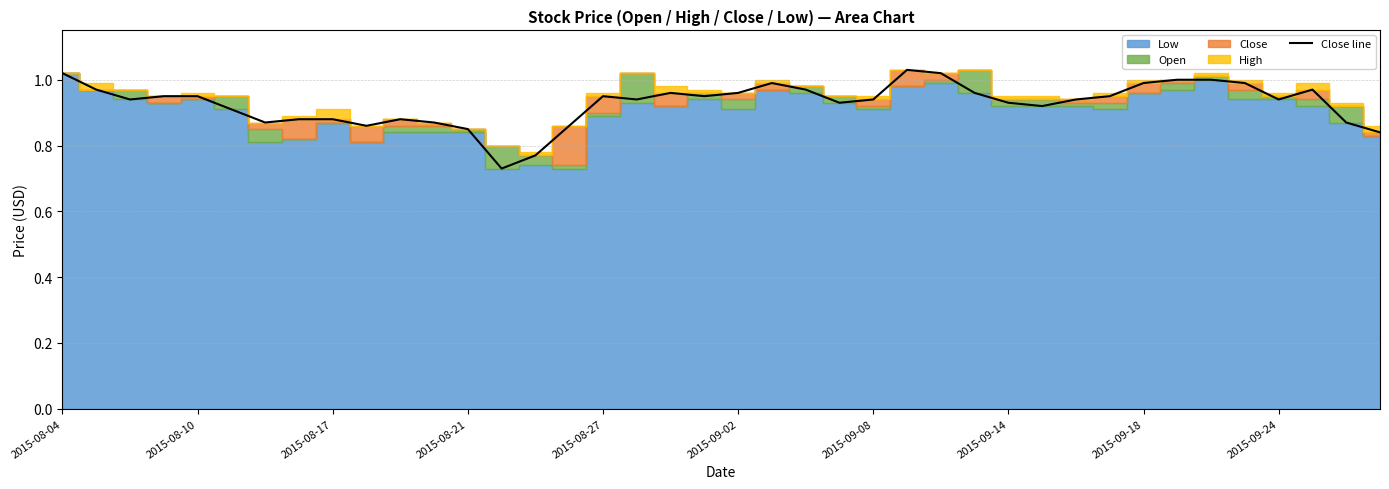

What position from the left is 11?

12